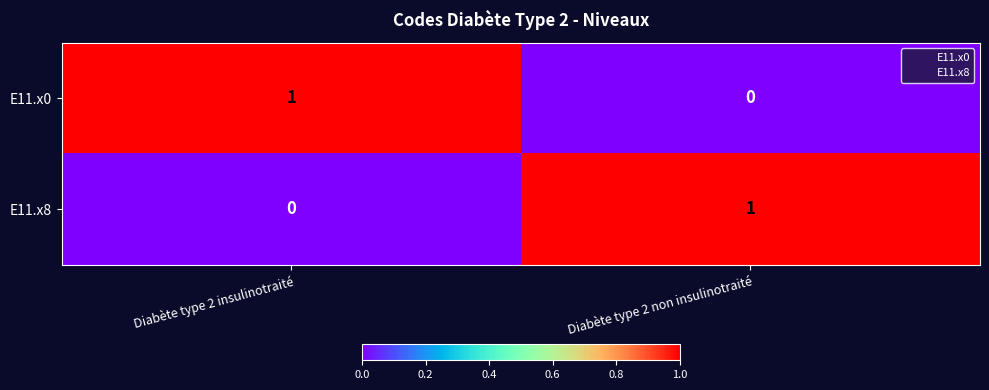

The value of E11.x0 at Diabète type 2 non insulinotraité is -1. True or false?

False